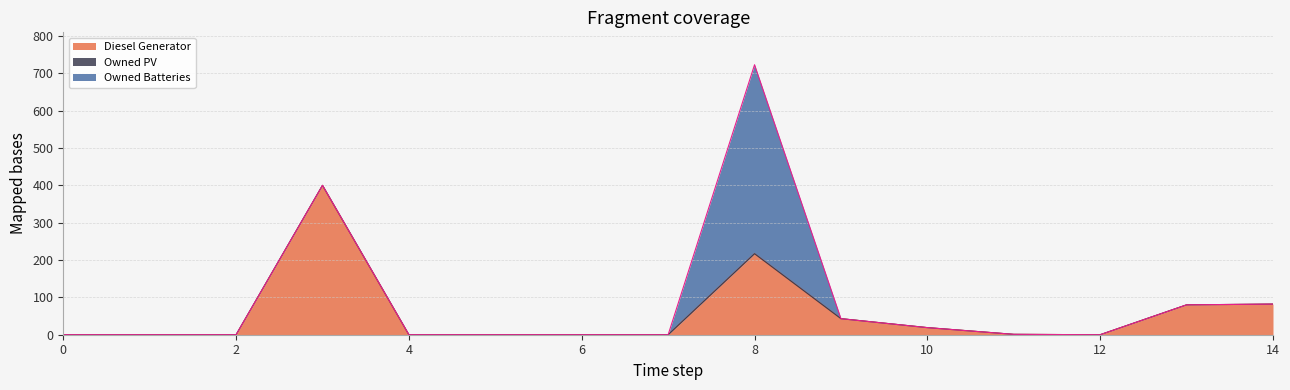

At which label does Owned Batteries reach its peak?

8